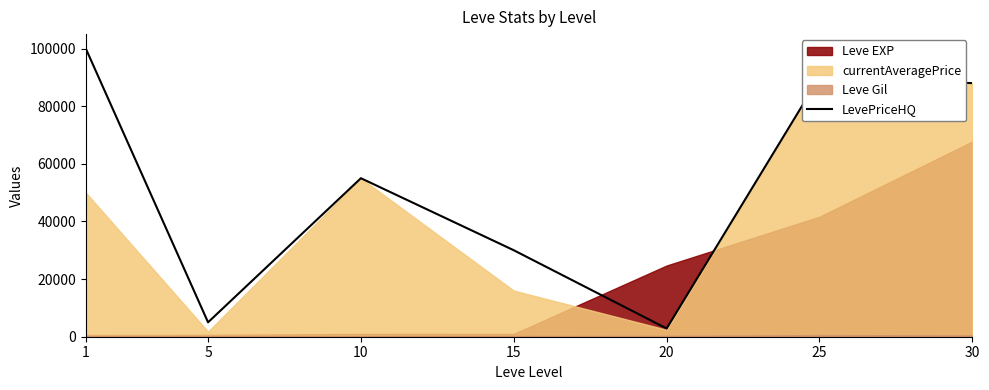

At which label does the data first exceed 55000?

1